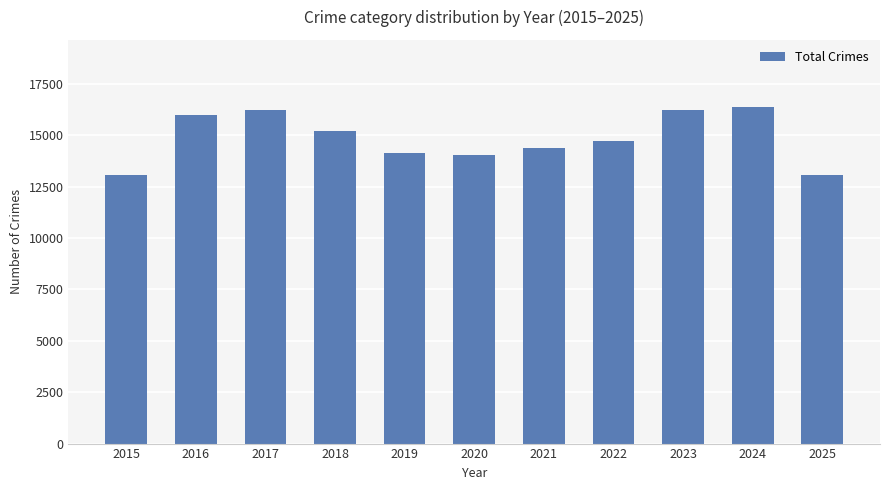

At which label does the data first exceed 14717?

2016